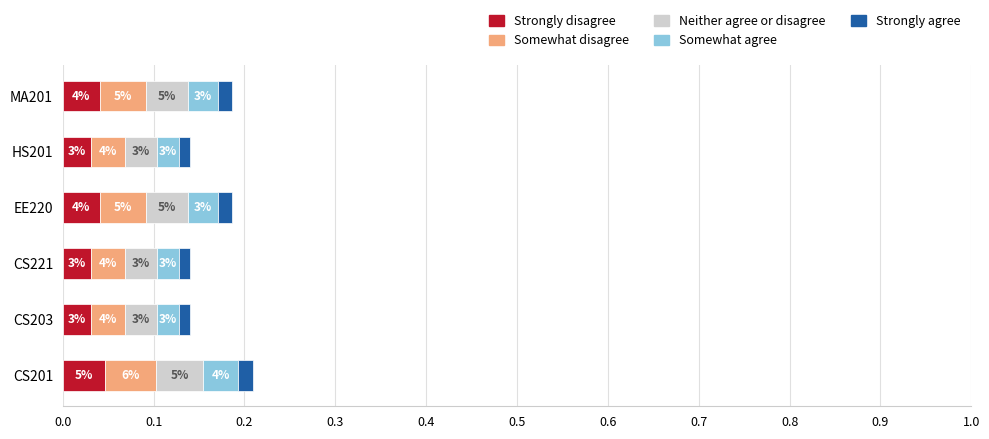

What are all the series names shown in the legend?

Strongly disagree, Somewhat disagree, Neither agree or disagree, Somewhat agree, Strongly agree